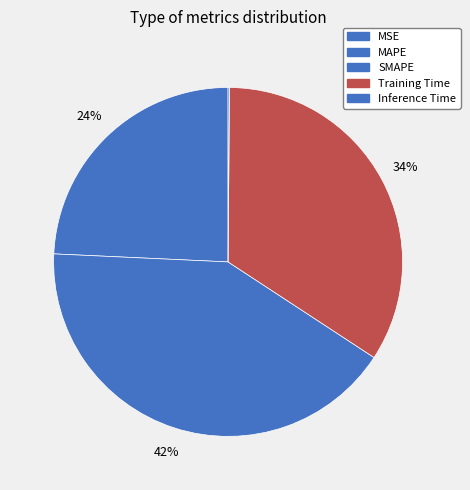

Is it true that MSE is 0% of the pie?

True